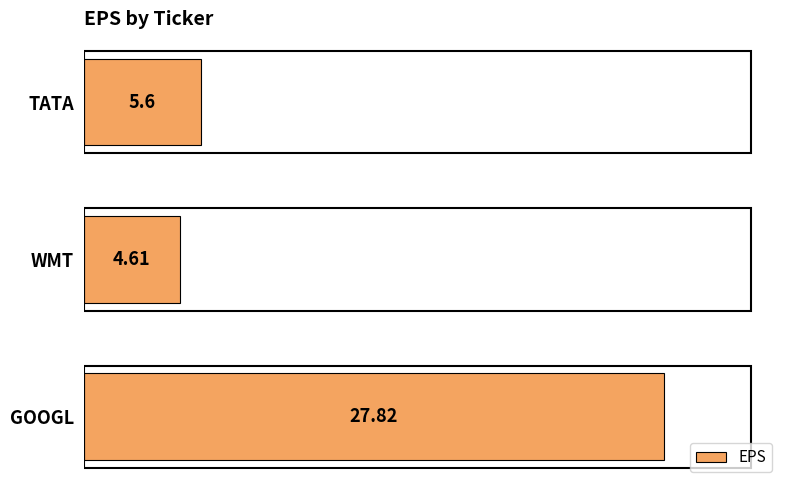

Rank the categories by value from lowest to highest.

WMT, TATA, GOOGL